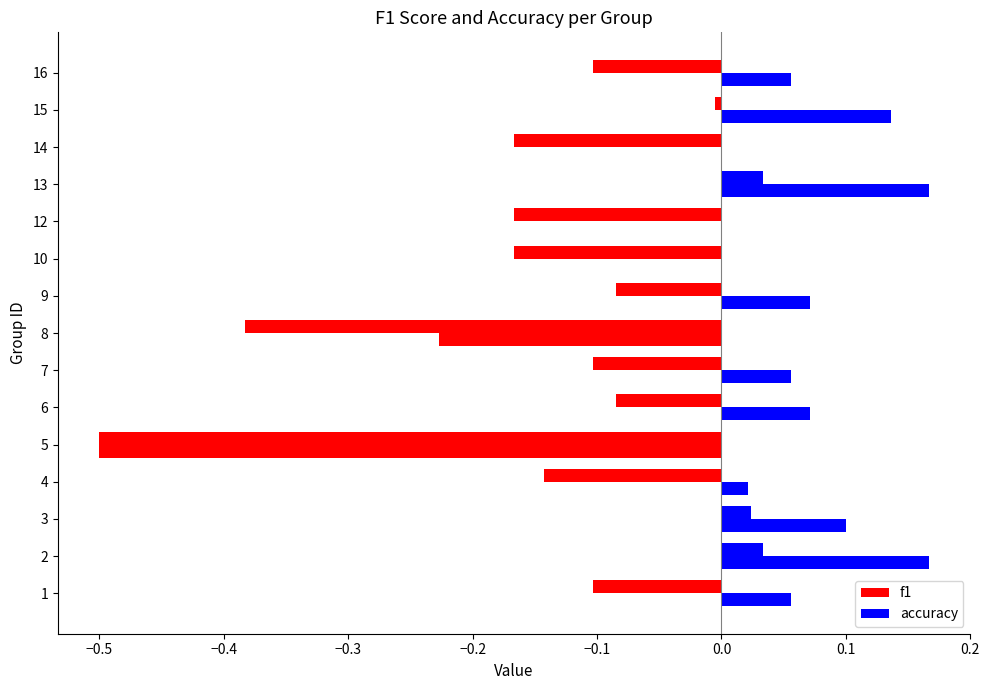

At how many categories does at least one series exceed 0?

10